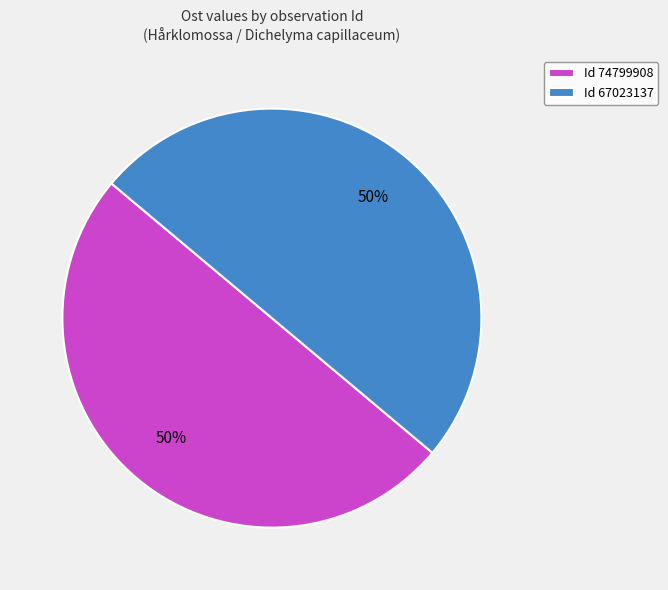

Count the number of slices in the pie.

2